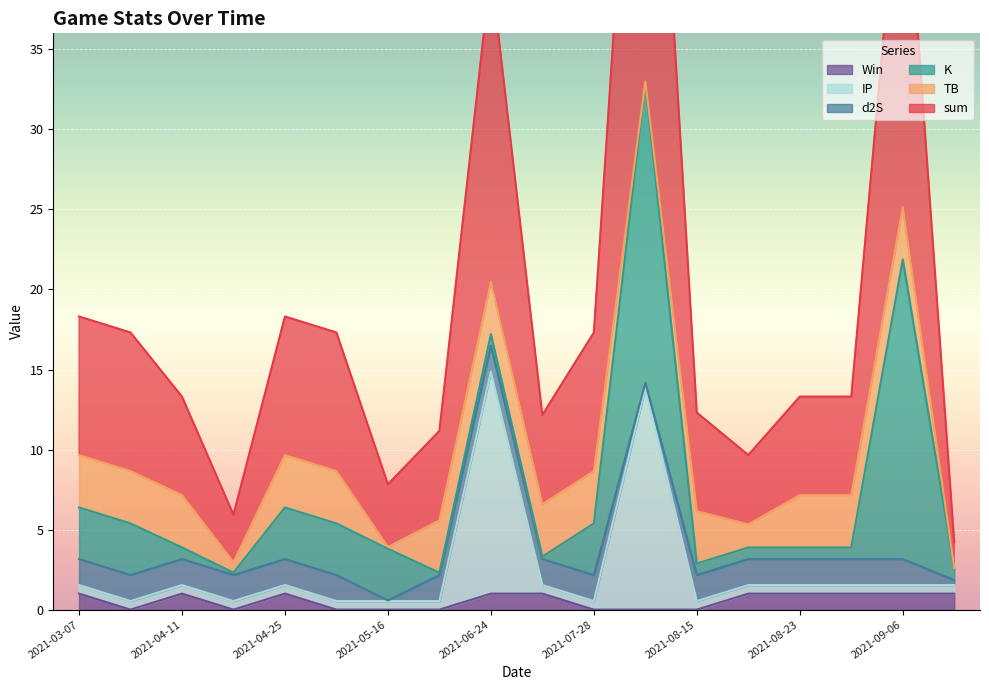

What is the difference between the highest and lowest values at 2021-03-07?

8.1